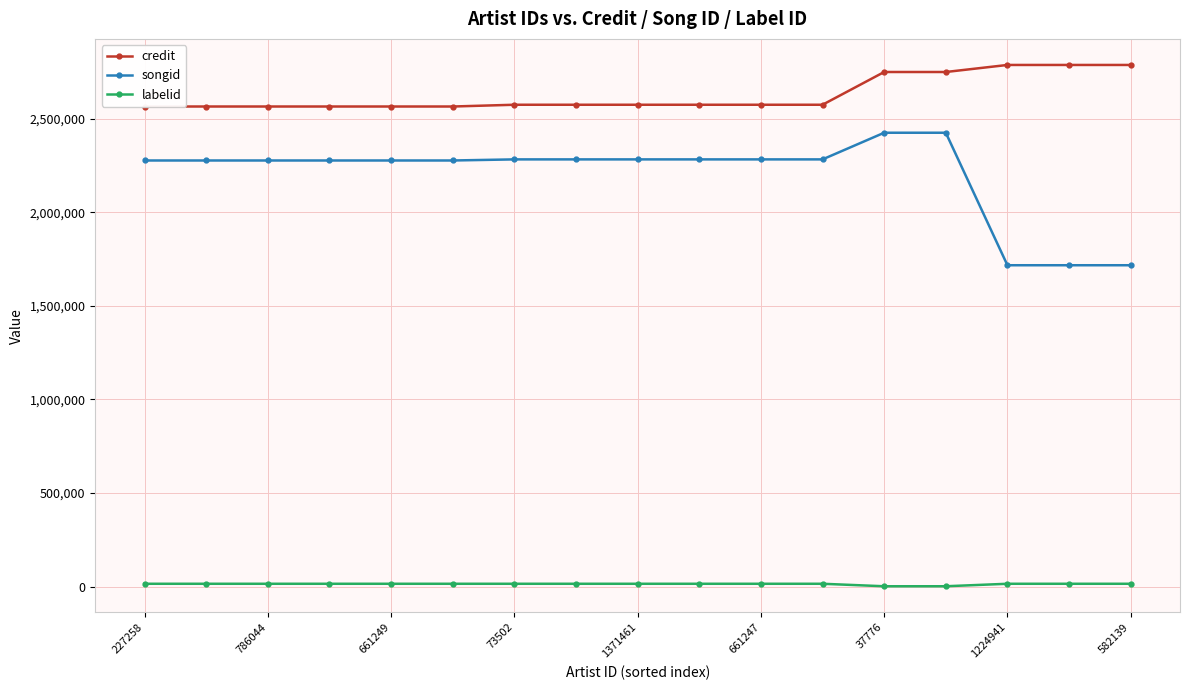

True or false: songid has a value of 2691207 at 1224941.

False